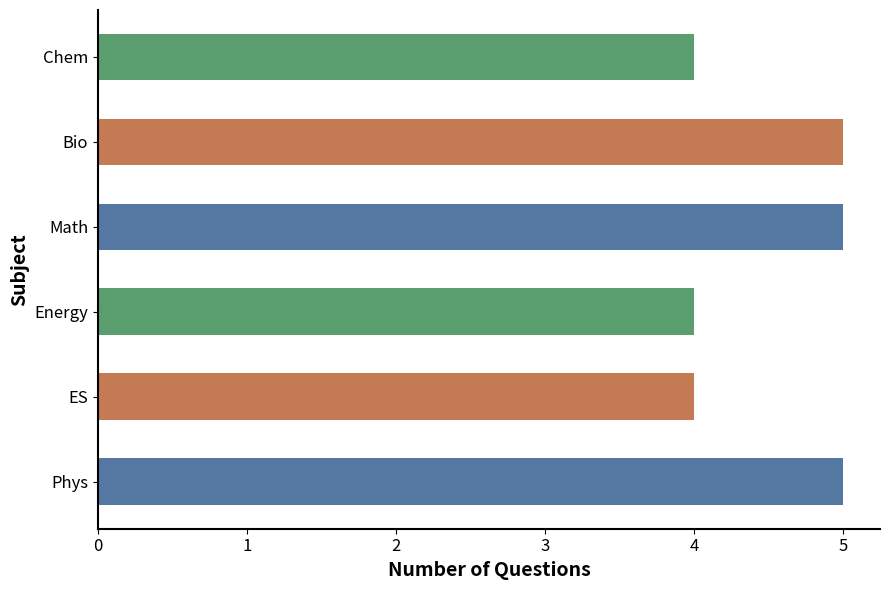

What value does the data have at Bio?

5